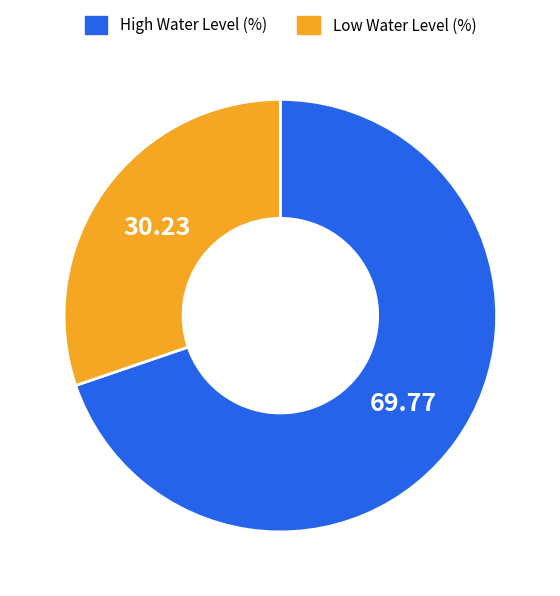

Which category accounts for the majority?

High Water Level (%)